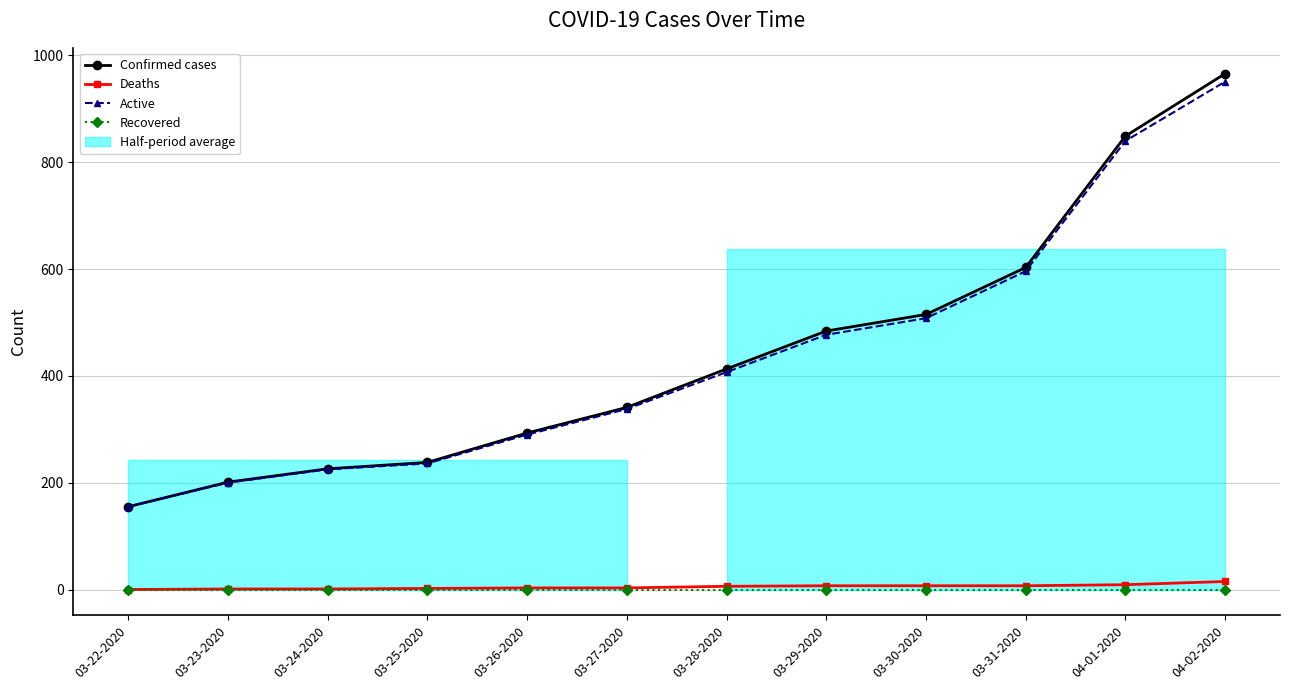

What is the label of the 6th point from the left?

03-27-2020